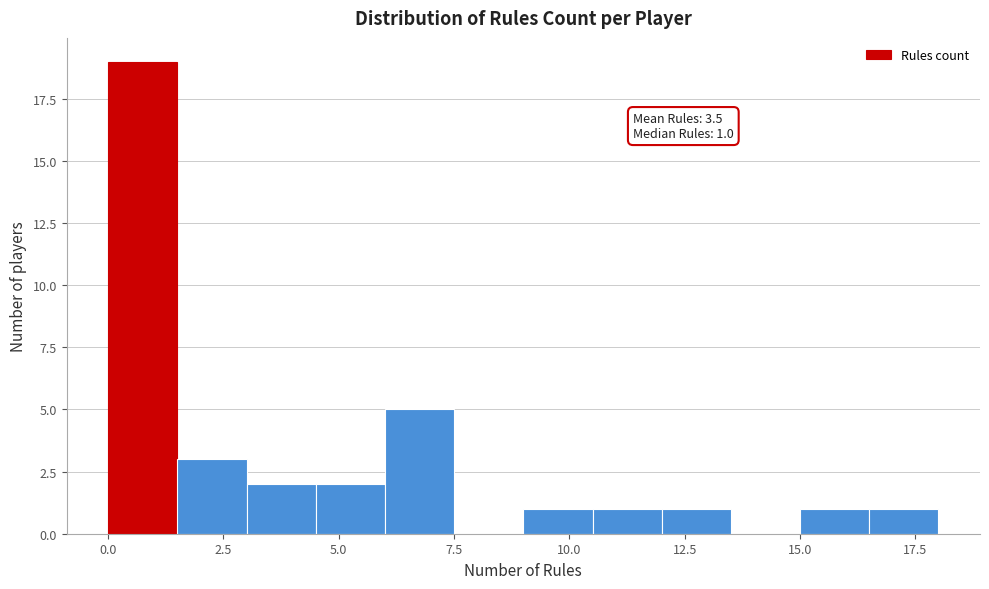

Around what value on the x-axis is the tallest bar? Give the approximate position of its centre, as read against the axis.

1.0